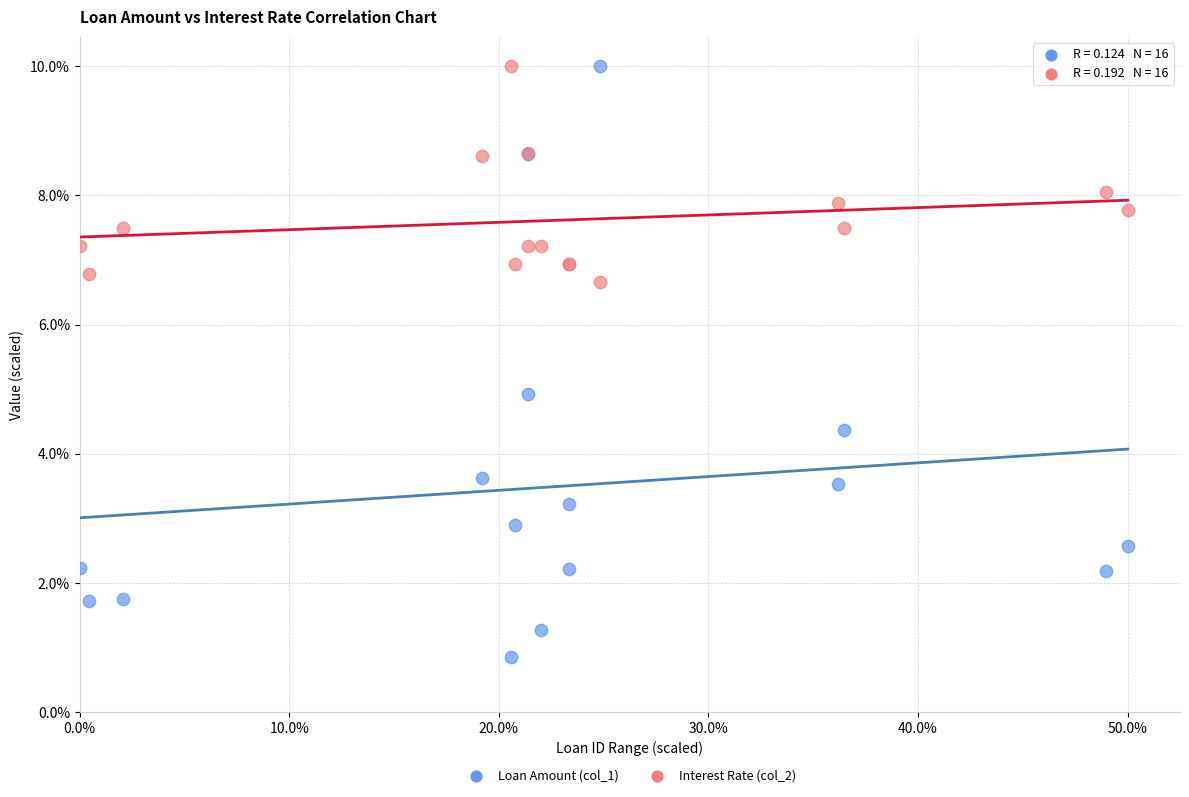

What are all the series names shown in the legend?

Loan Amount (col_1), Interest Rate (col_2)